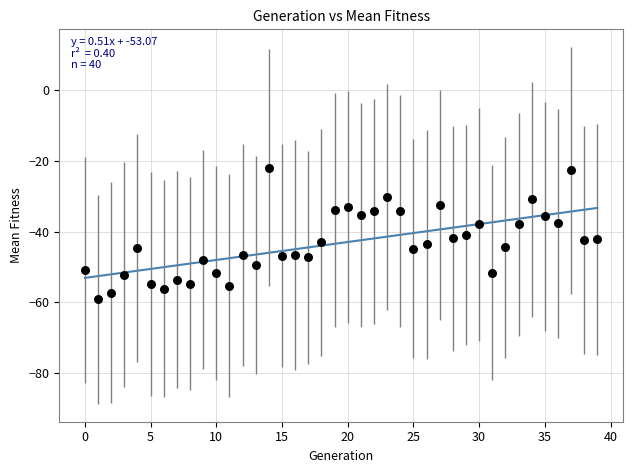

What is the range of Y values (max minus min)?

37.2